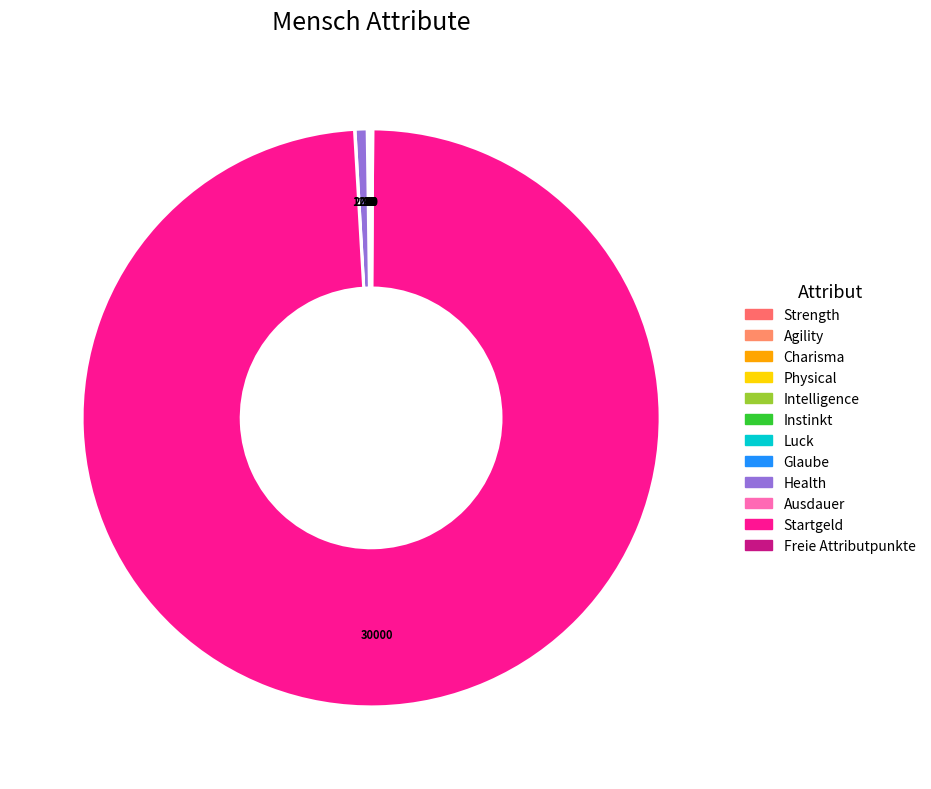

Which has a higher value, Luck or Freie Attributpunkte?

Freie Attributpunkte